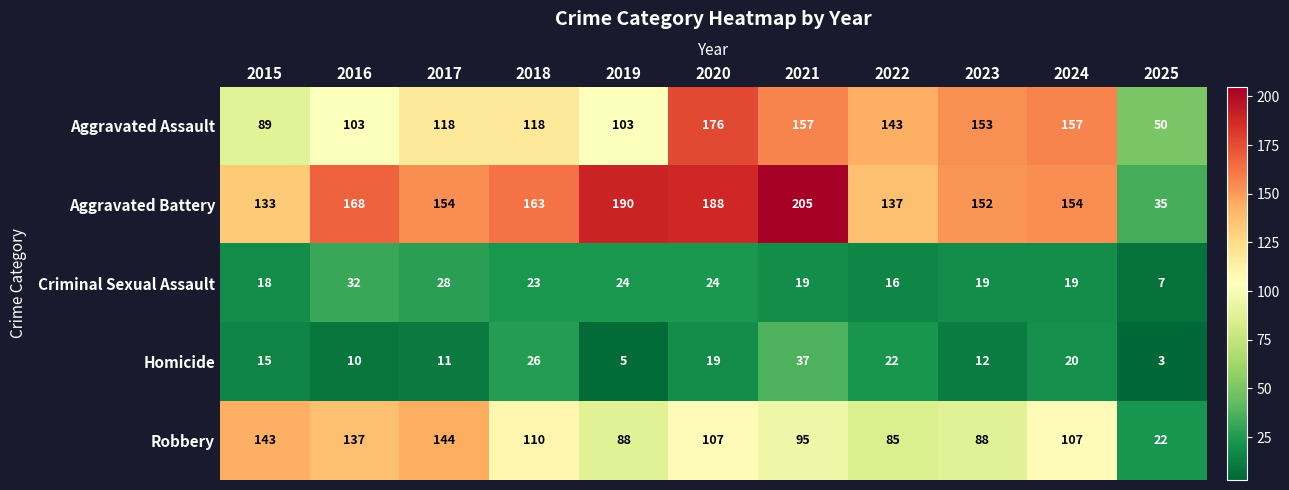

Count the number of categories in the chart.

11